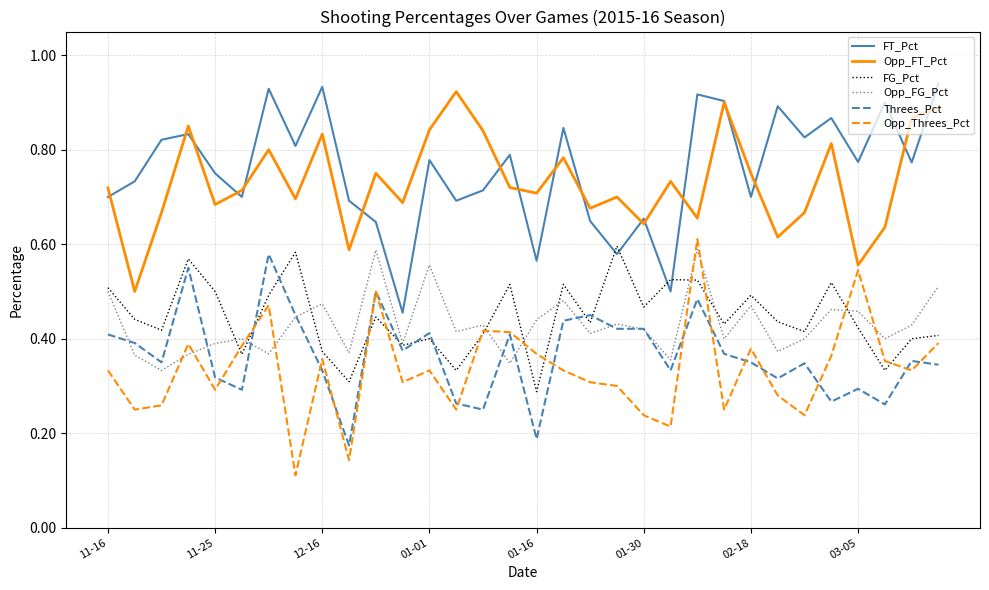

What is the minimum value shown in the chart?

0.1